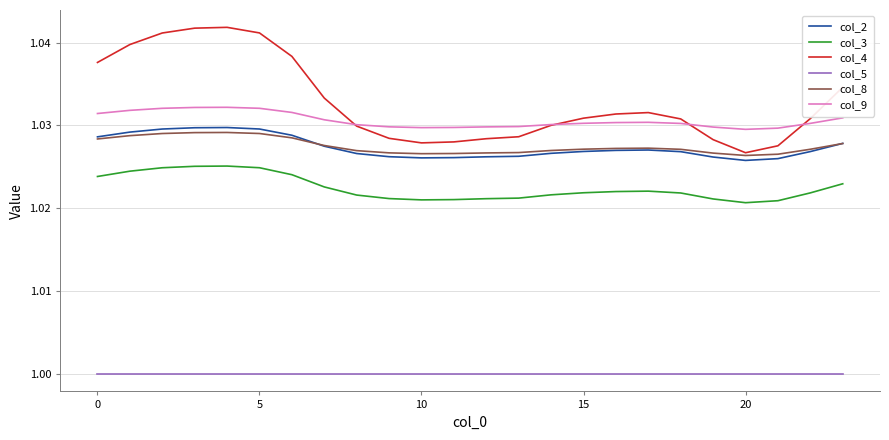

True or false: col_5 and col_4 cross at least once.

False